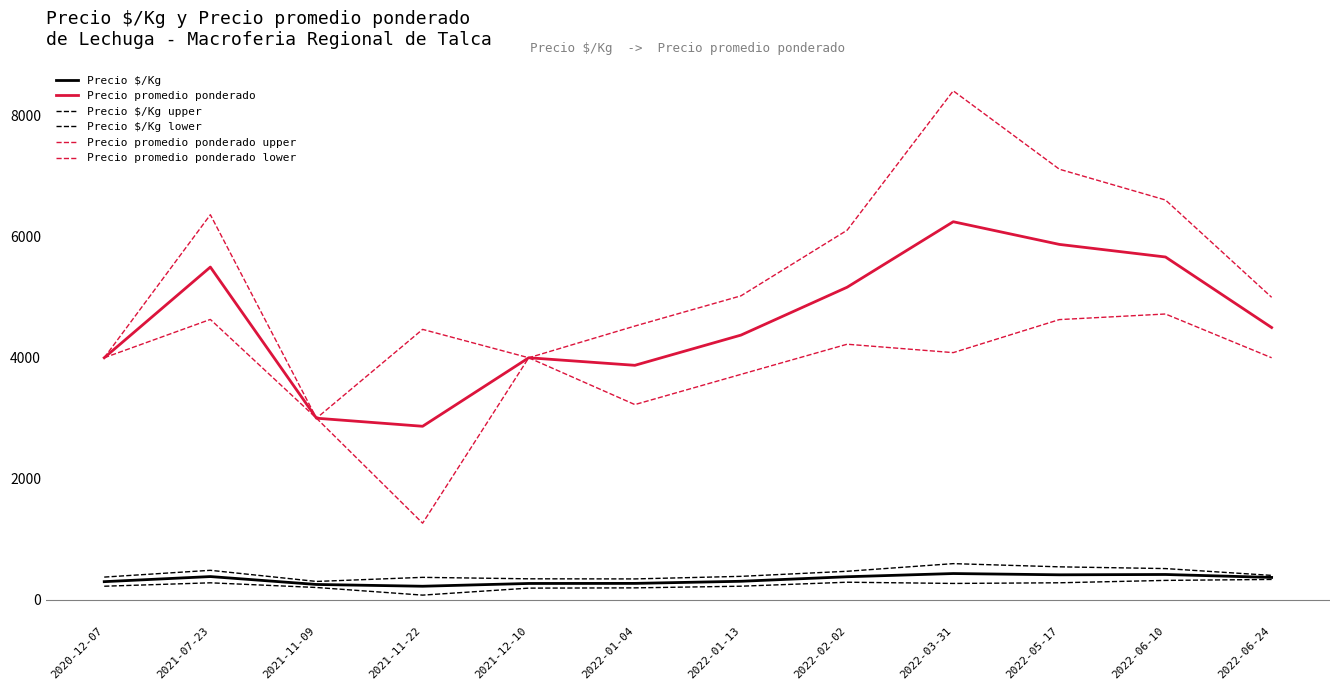

What is the label of the 10th point from the left?

2022-05-17